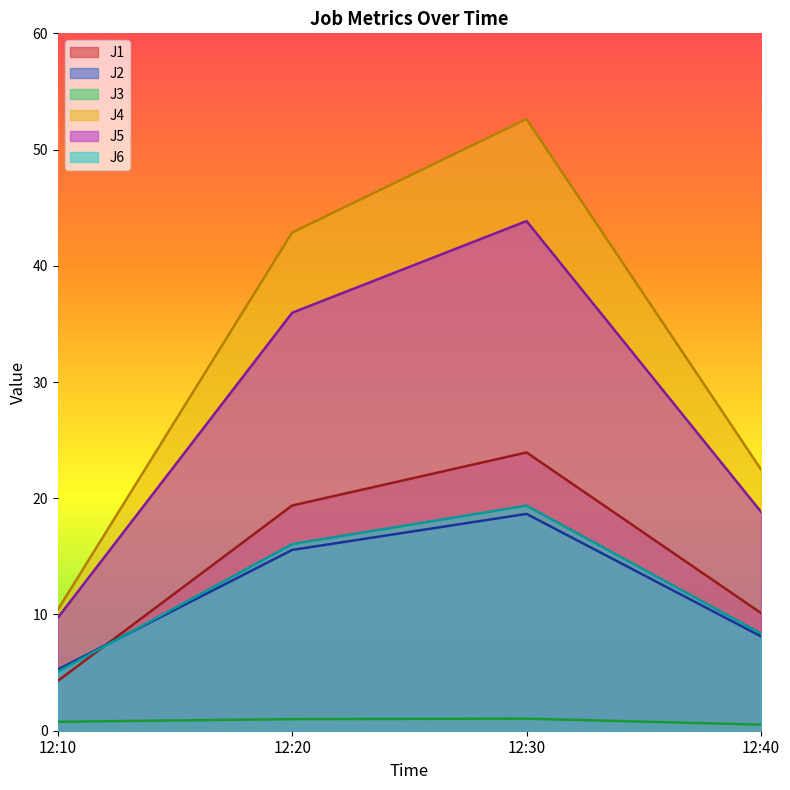

List the labels in order of J3 value, largest first.

12:30, 12:20, 12:10, 12:40